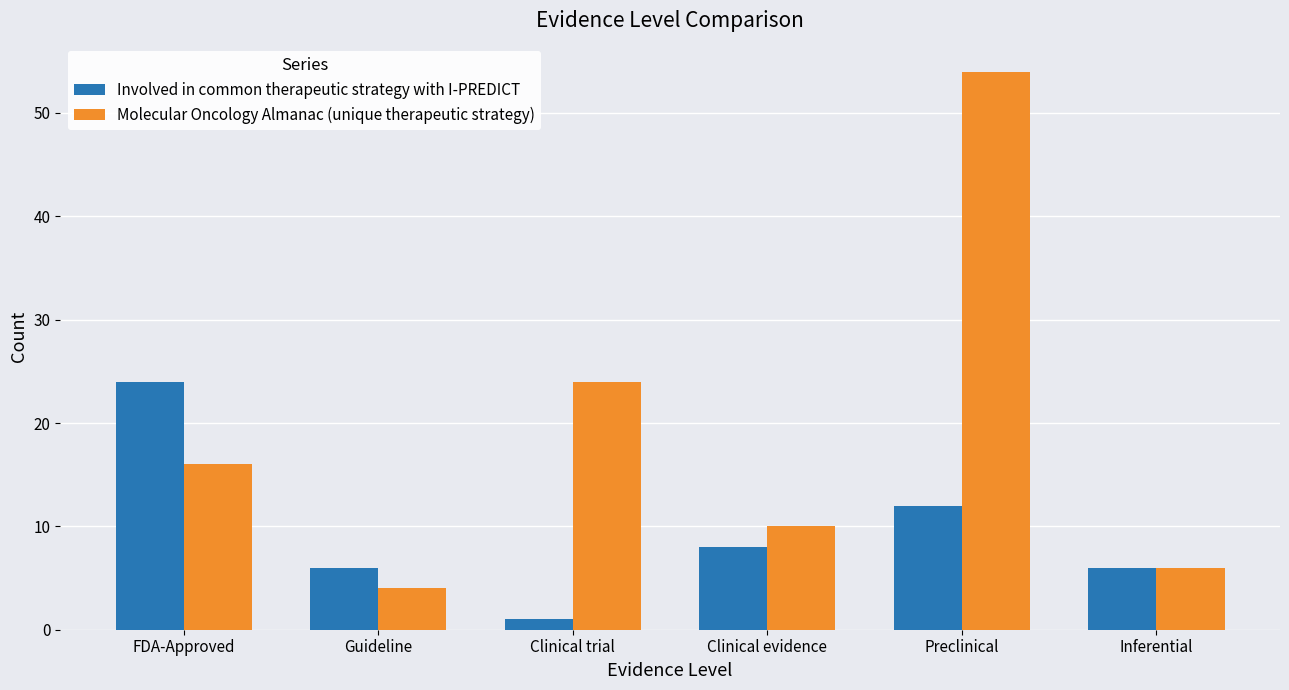

Are the bars horizontal?

No